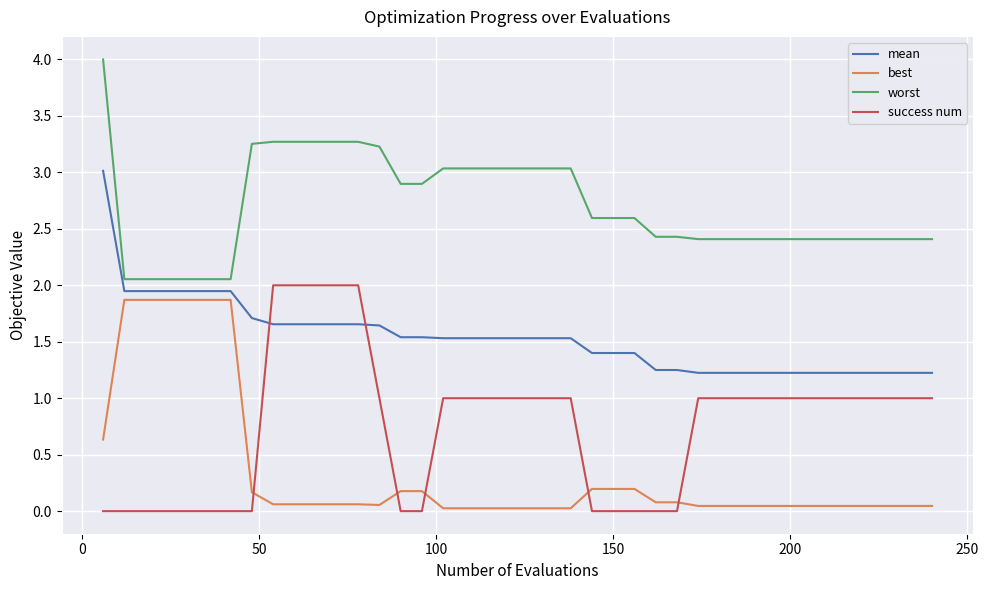

Which series has the largest total across all categories?

worst